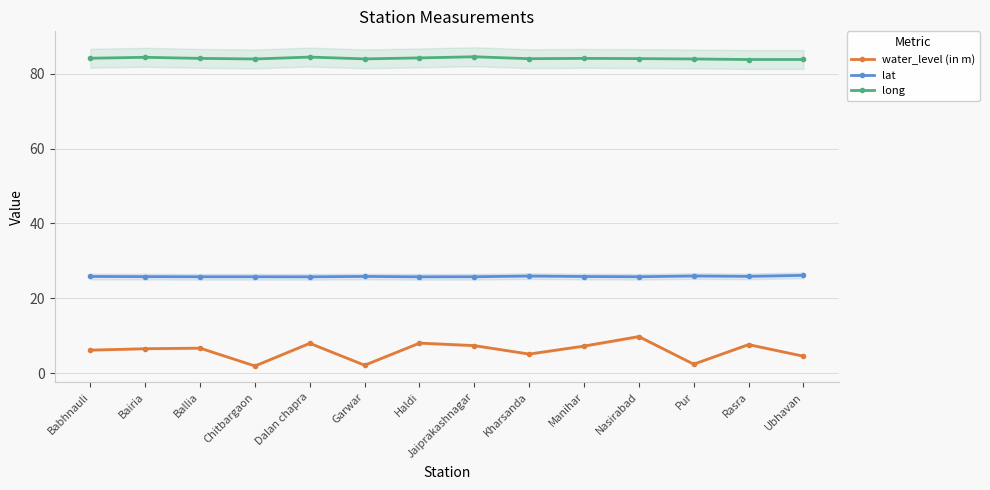

Which series has the largest total across all categories?

long